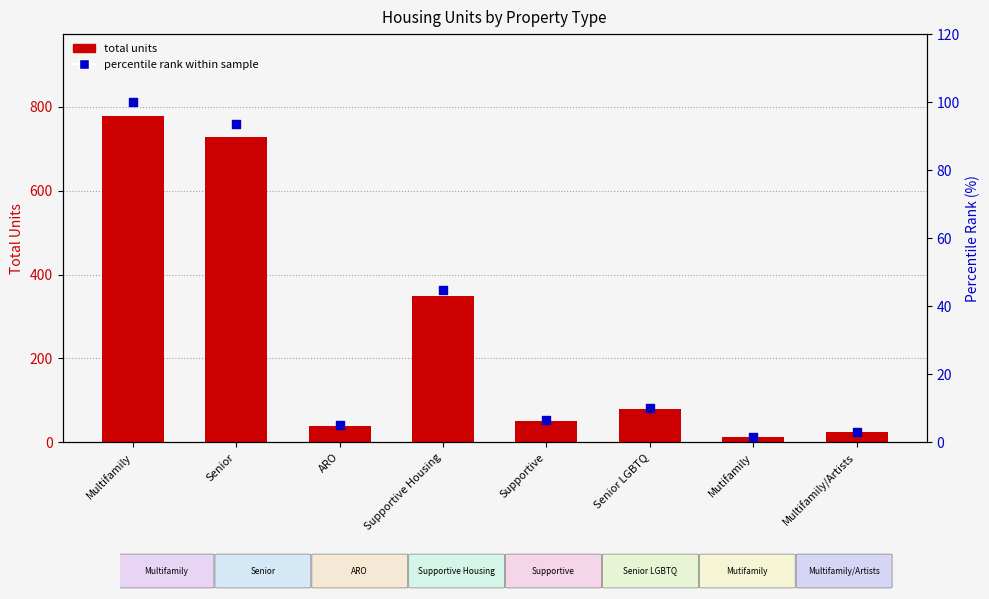

At which category is the sum across all series the highest?

Multifamily